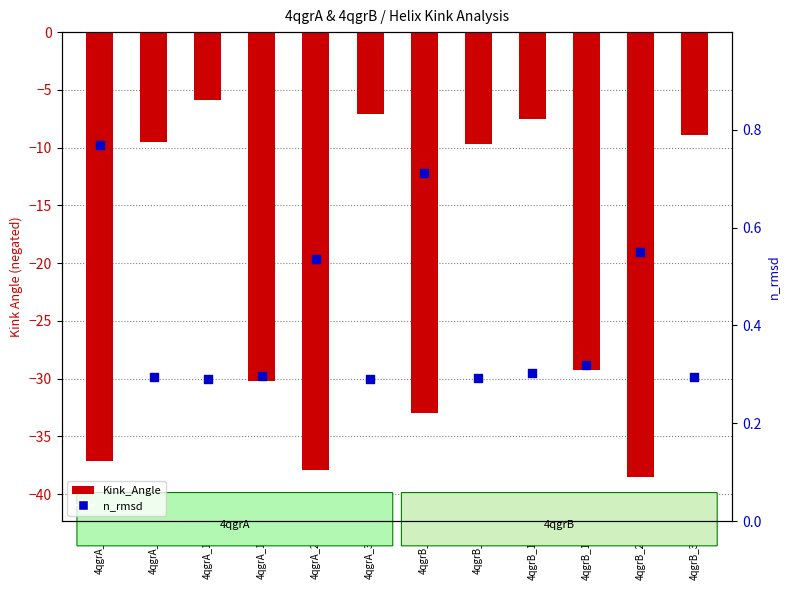

Is the value of n_rmsd at 4qgrA_248 greater than the value of Kink_Angle (negated) at 4qgrB_112?

Yes